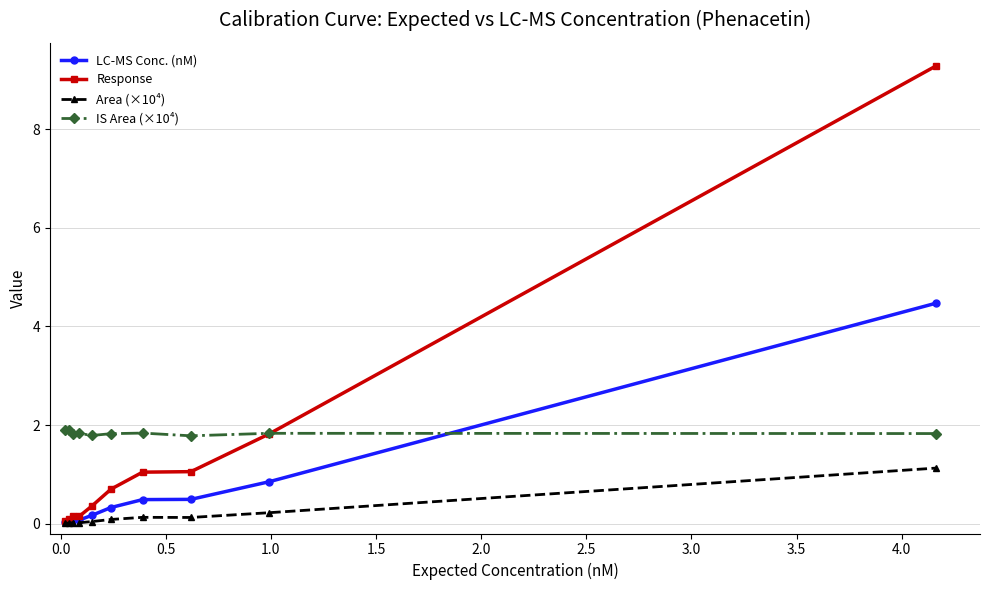

Rank the series by their maximum value, from lowest to highest.

Area (×10⁴), IS Area (×10⁴), LC-MS Conc. (nM), Response